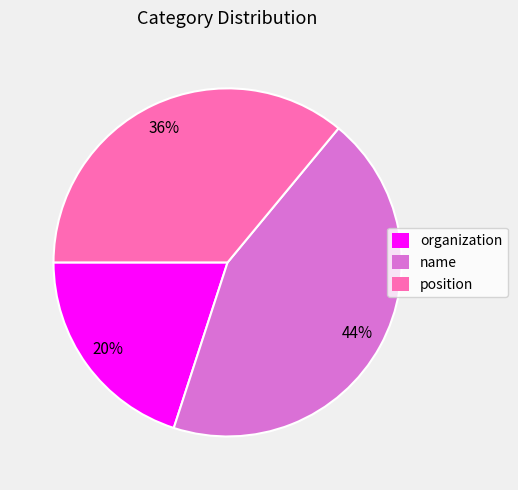

What is the largest slice in the pie chart?

name